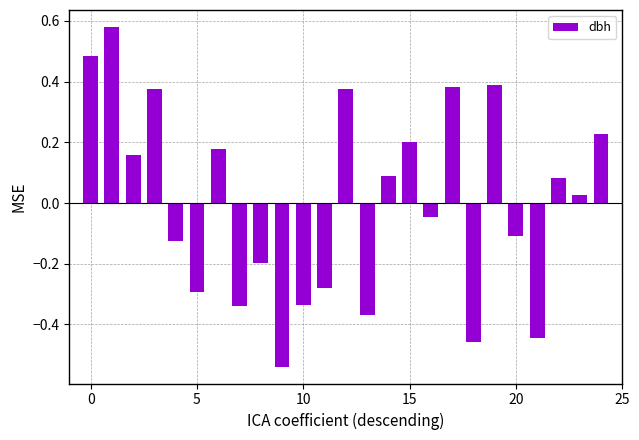

Which category has the lowest value across all series?

9